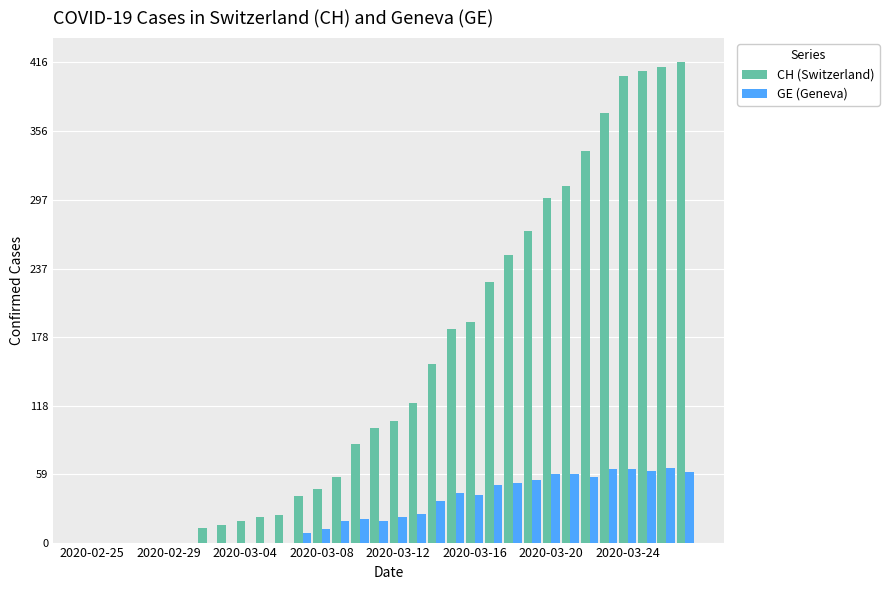

What is the greatest value displayed?

416